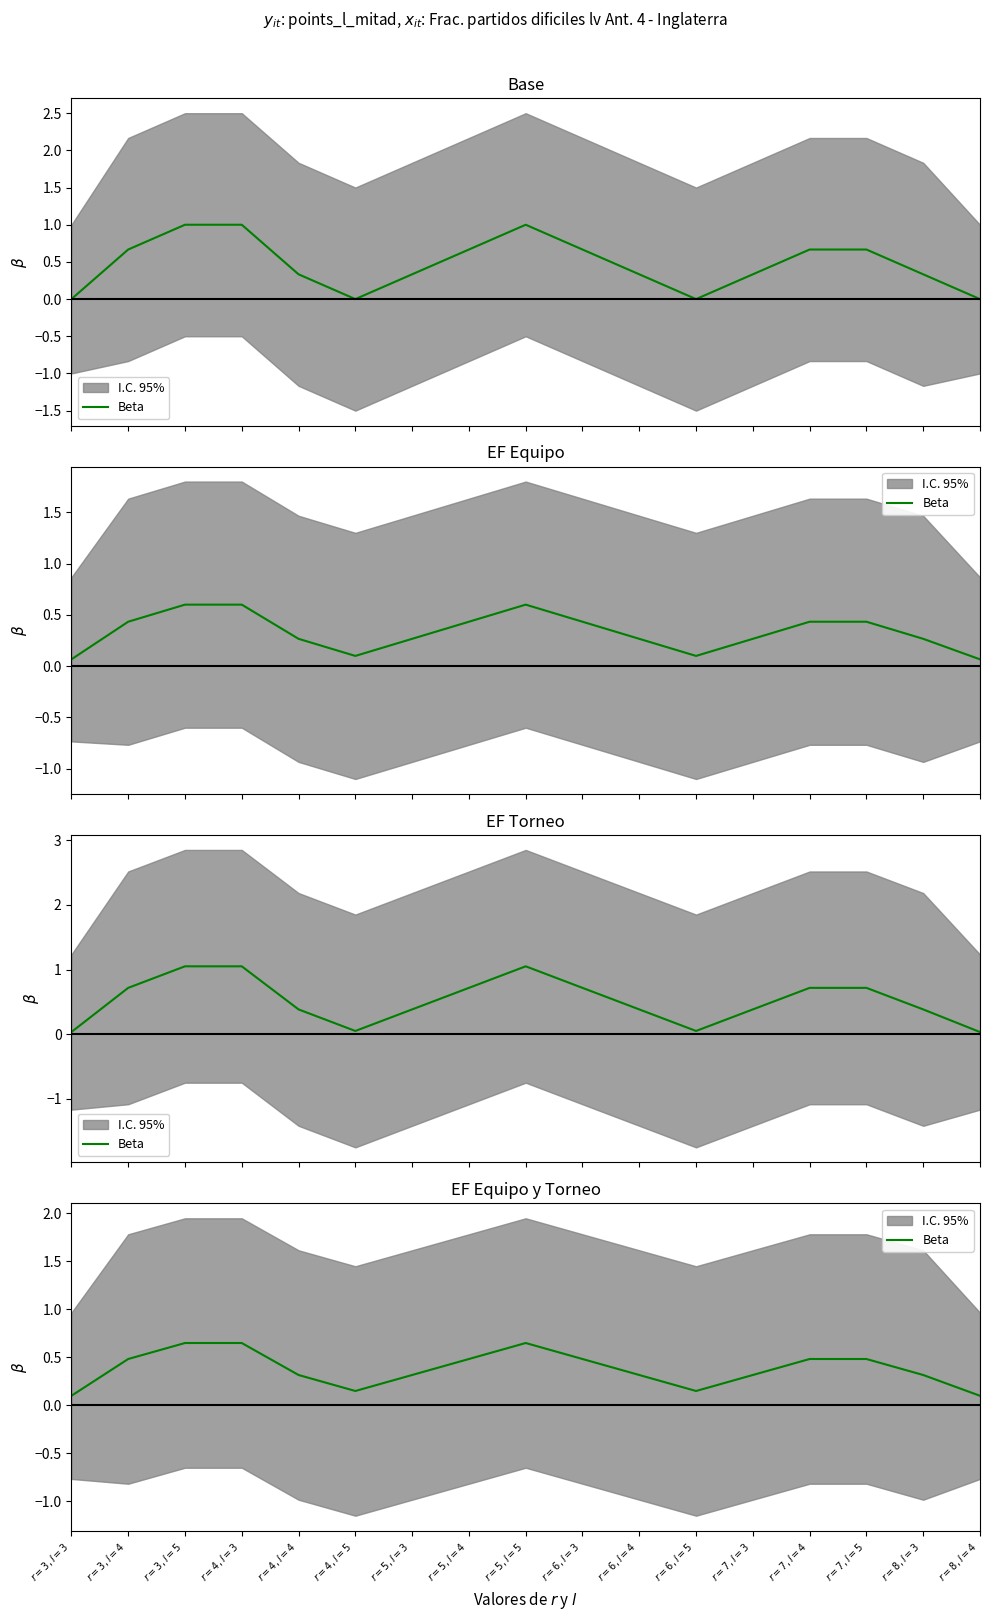

Where is the data nearest to the value 0?

$r=3, l=3$